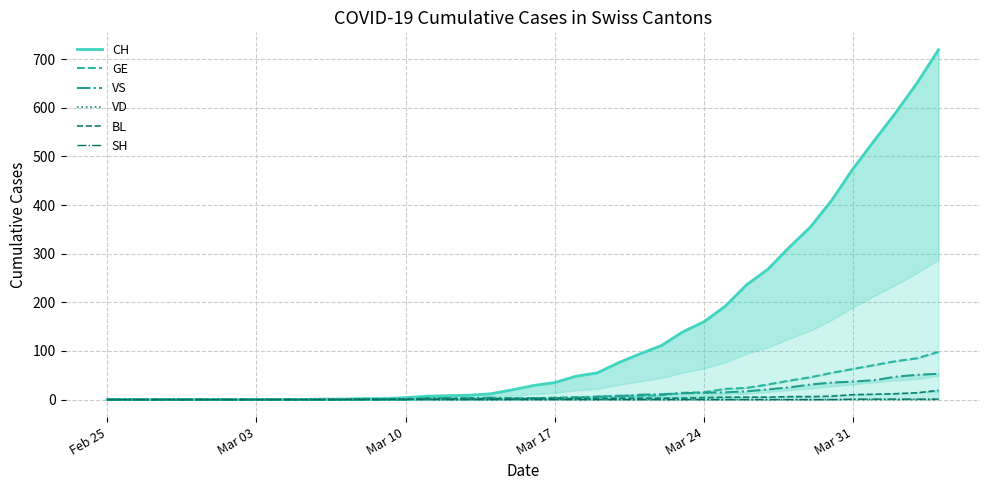

How many VD values are between 0 and 1?

40